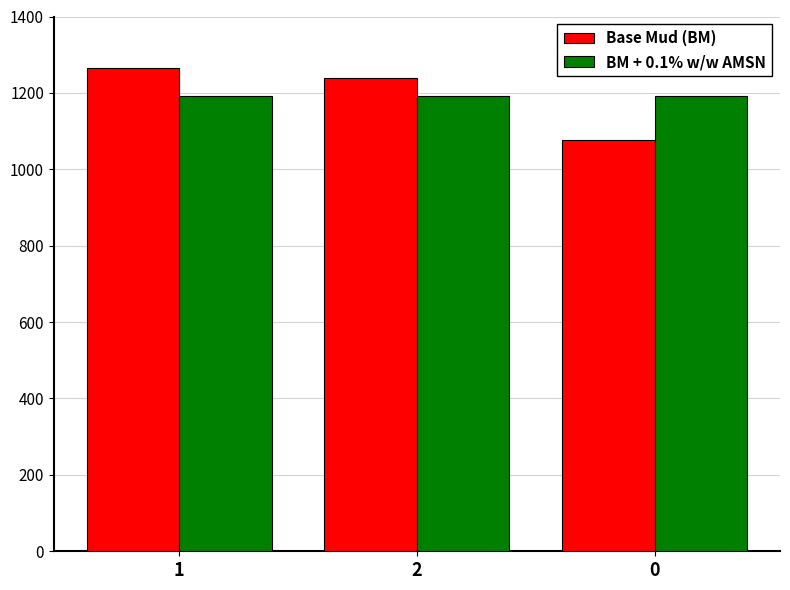

Rank the categories by Base Mud (BM) value from lowest to highest.

0, 2, 1